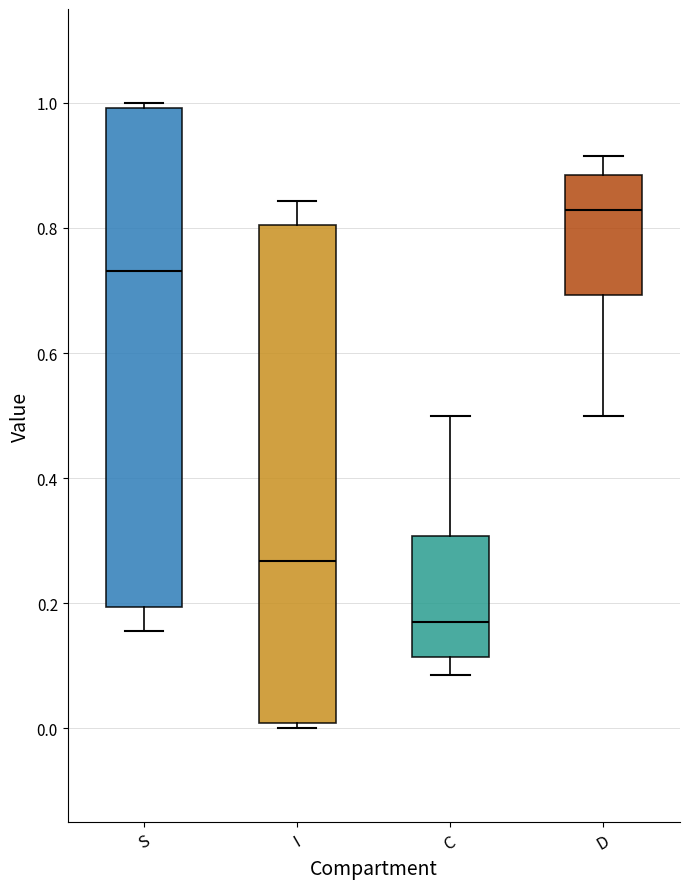

Which box has the lowest median line?

C